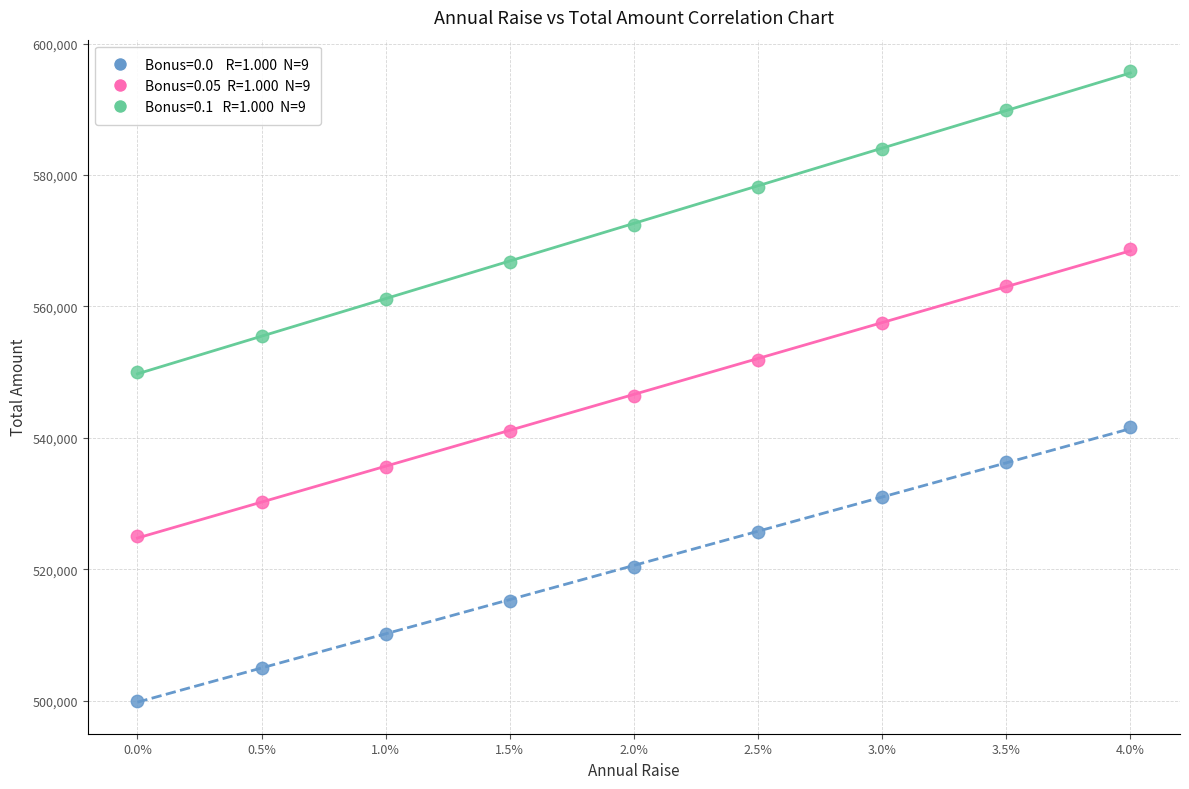

Across all data points, what is the range of Y values (max minus min)?

95795.5